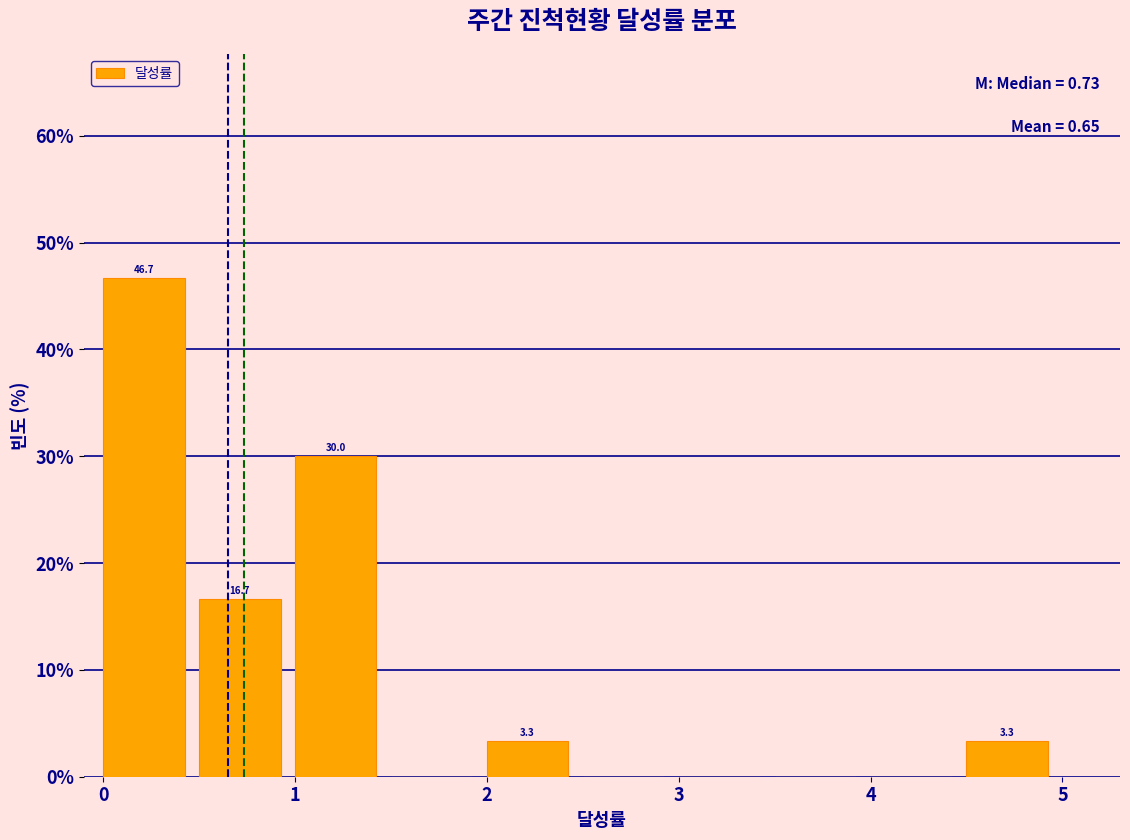

Over which range of the x-axis is the bar tallest?

0.0 to 0.5